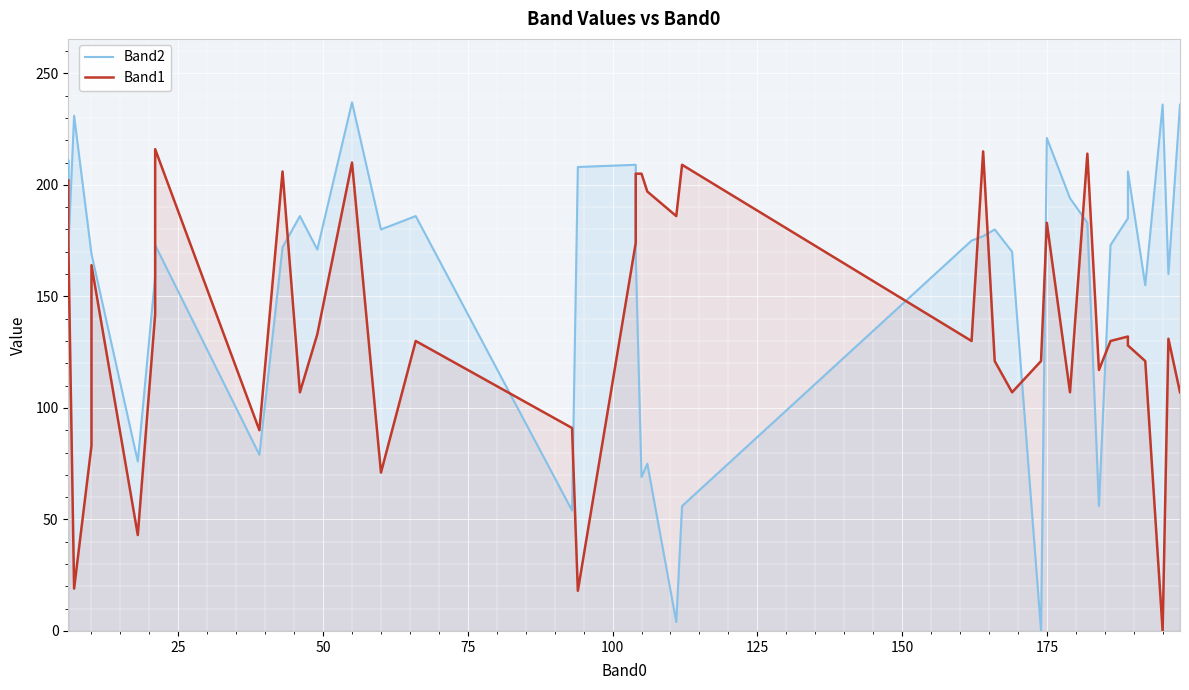

What is the average value of the Band1 series?

138